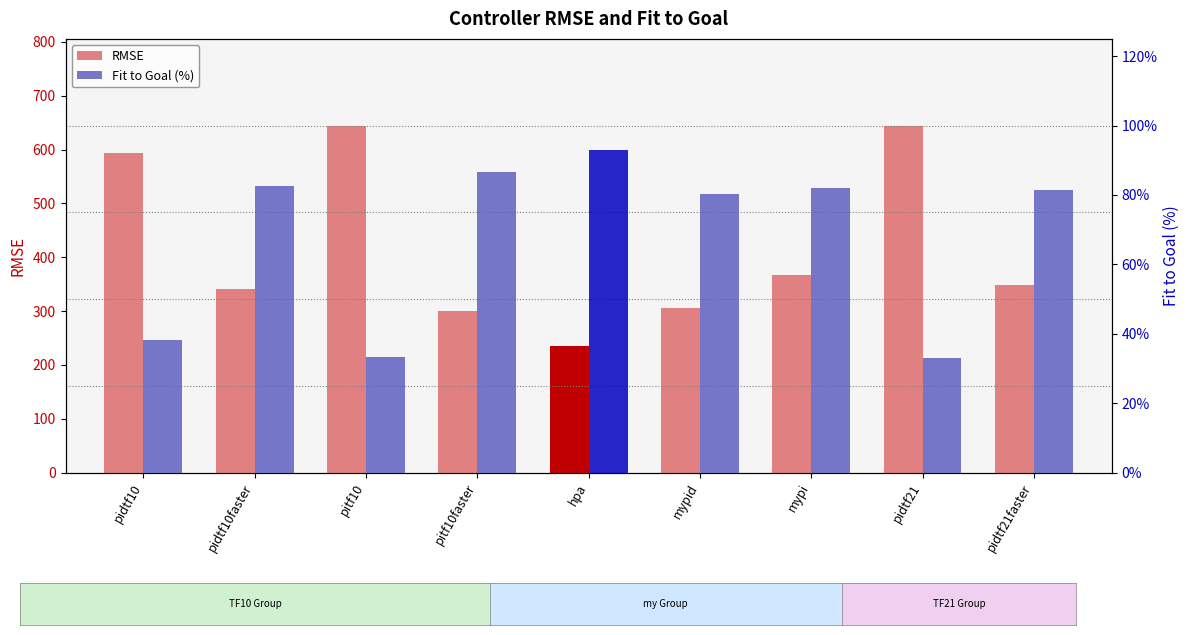

What is the highest value of the RMSE series?

644.4